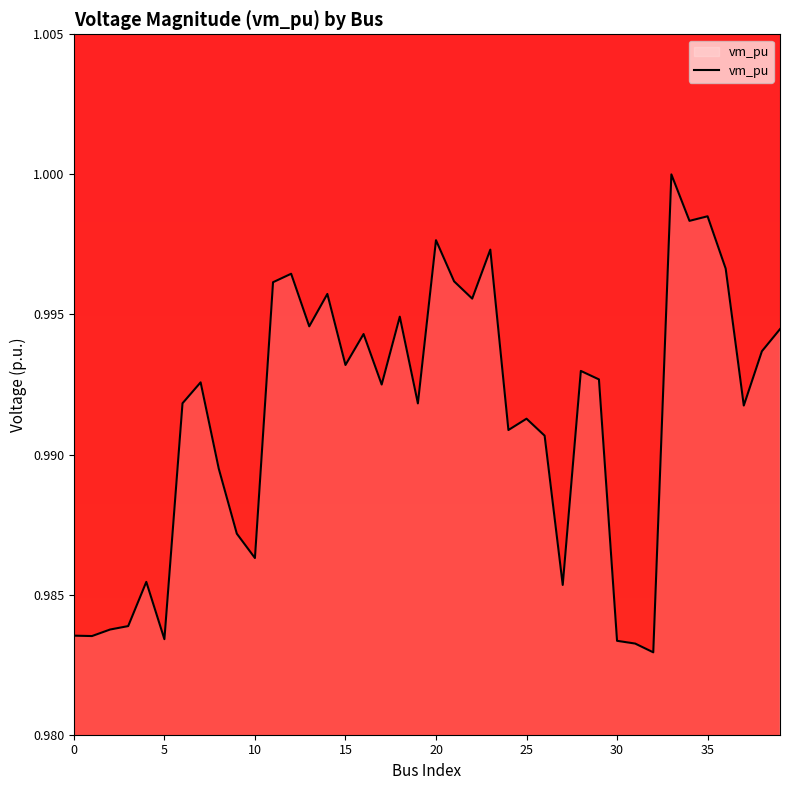

Does the chart display data point markers on the line(s)?

No